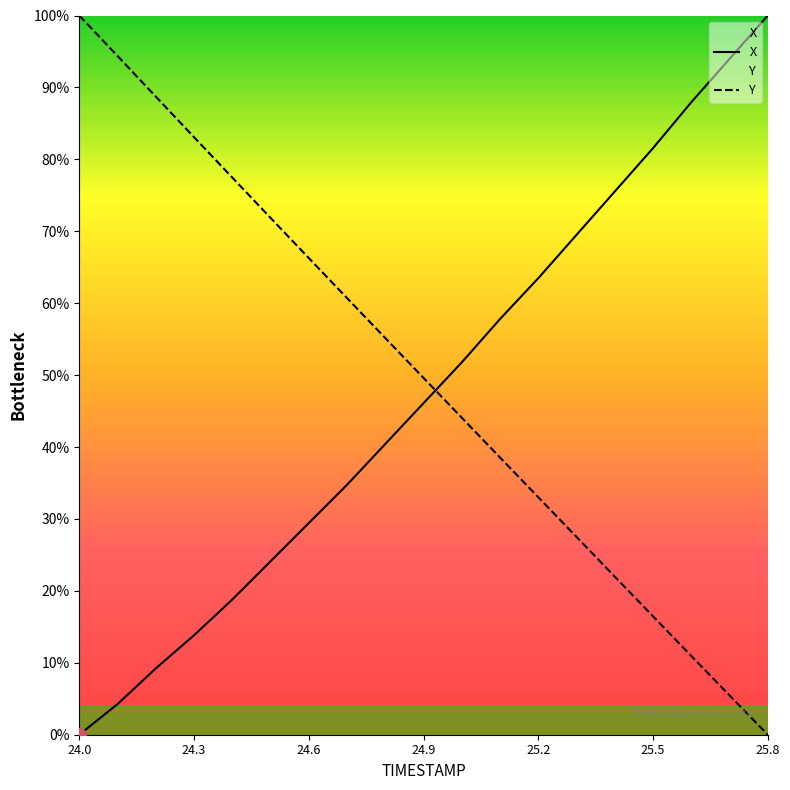

At which label does X reach its minimum?

24.0